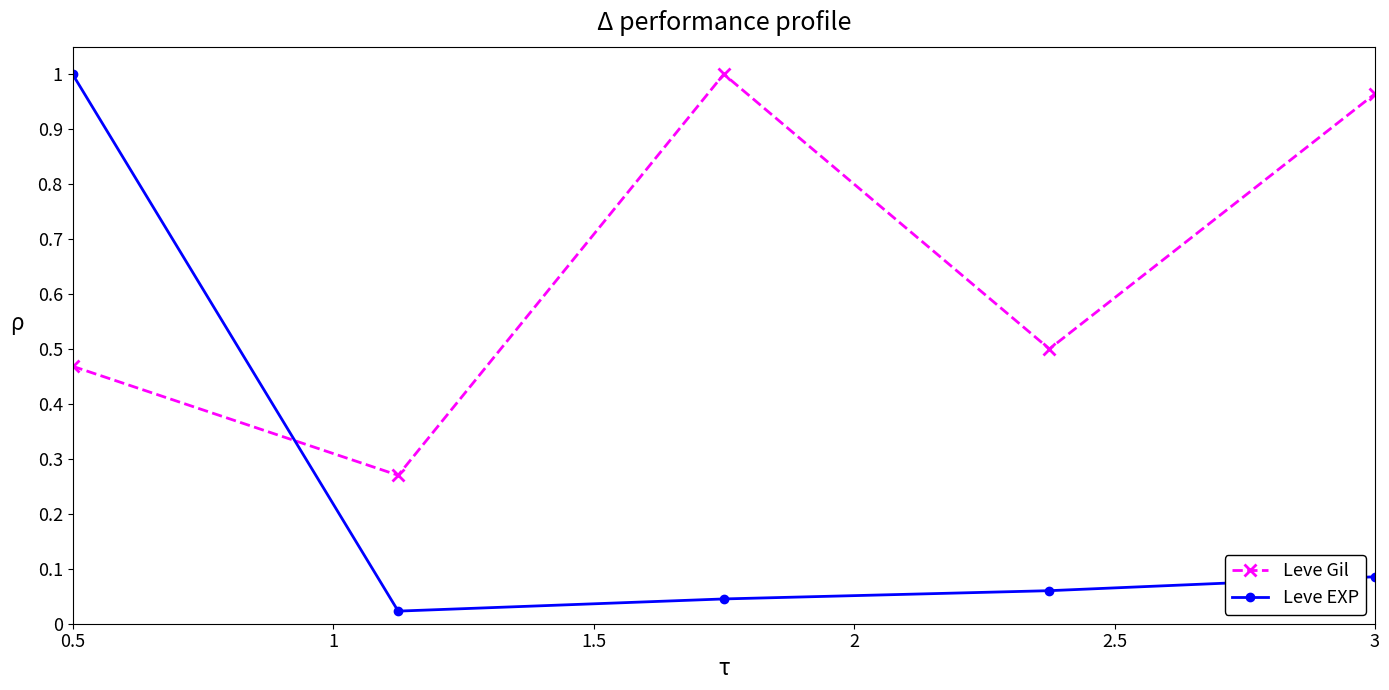

How many lines are shown in the chart?

2